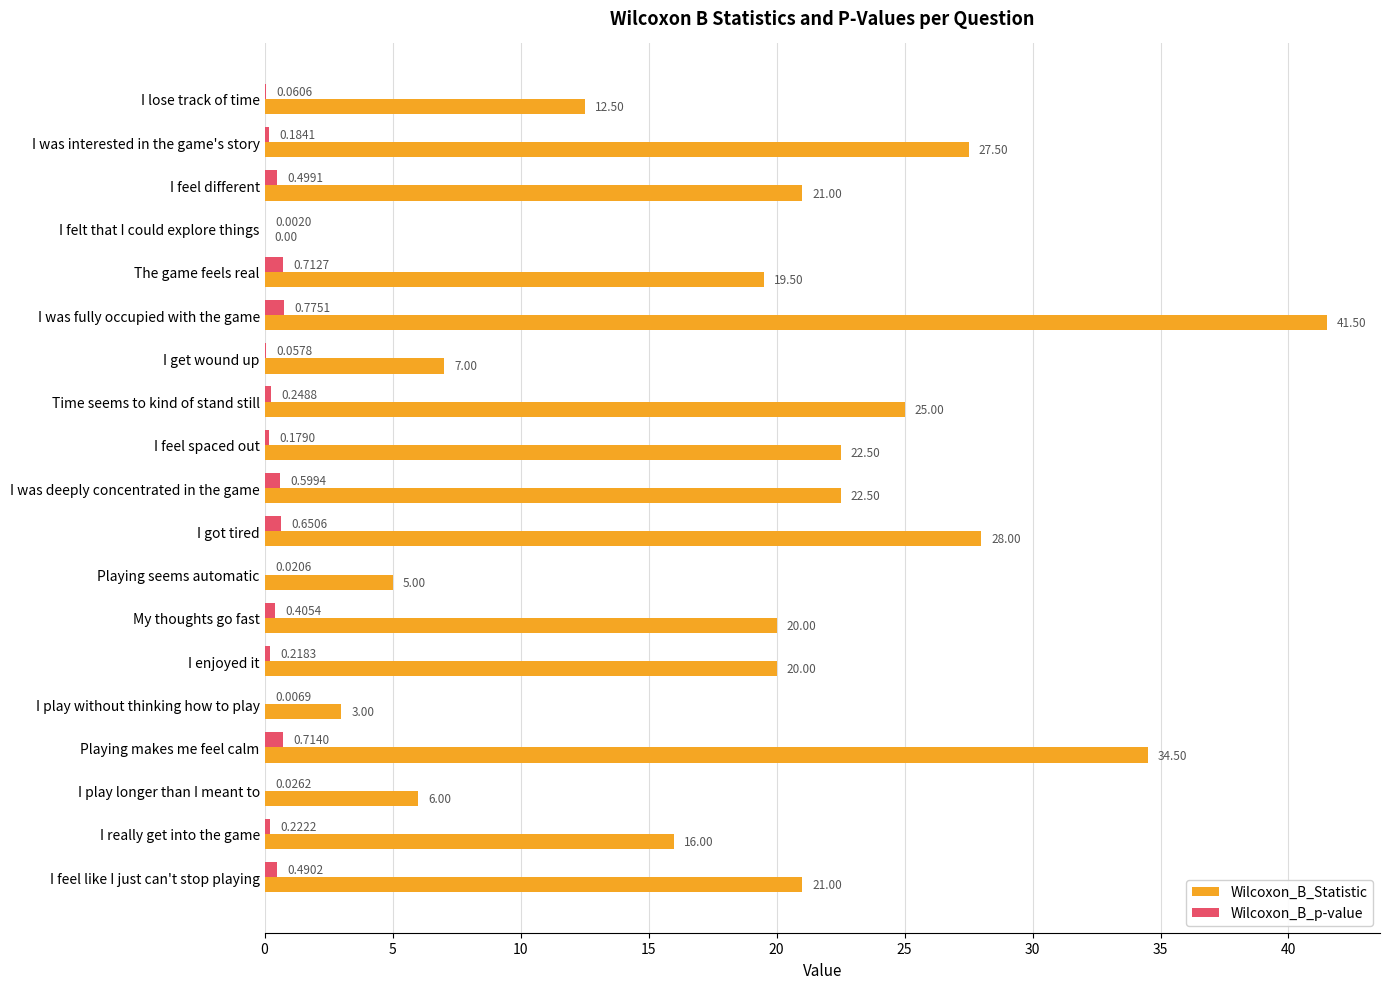

Which category has the highest value across all series?

I was fully occupied with the game